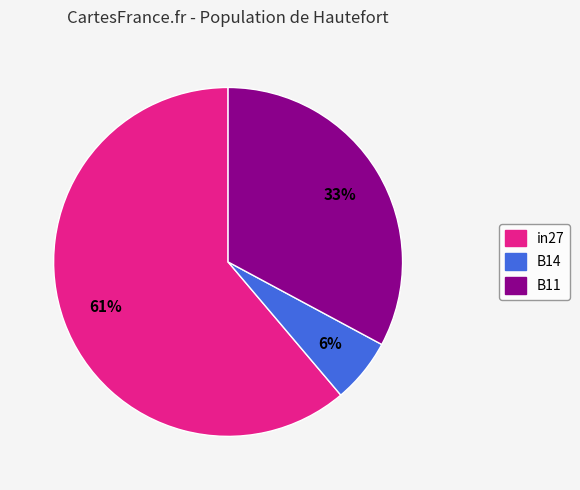

Combined, do B11 and B14 account for over 50%?

No